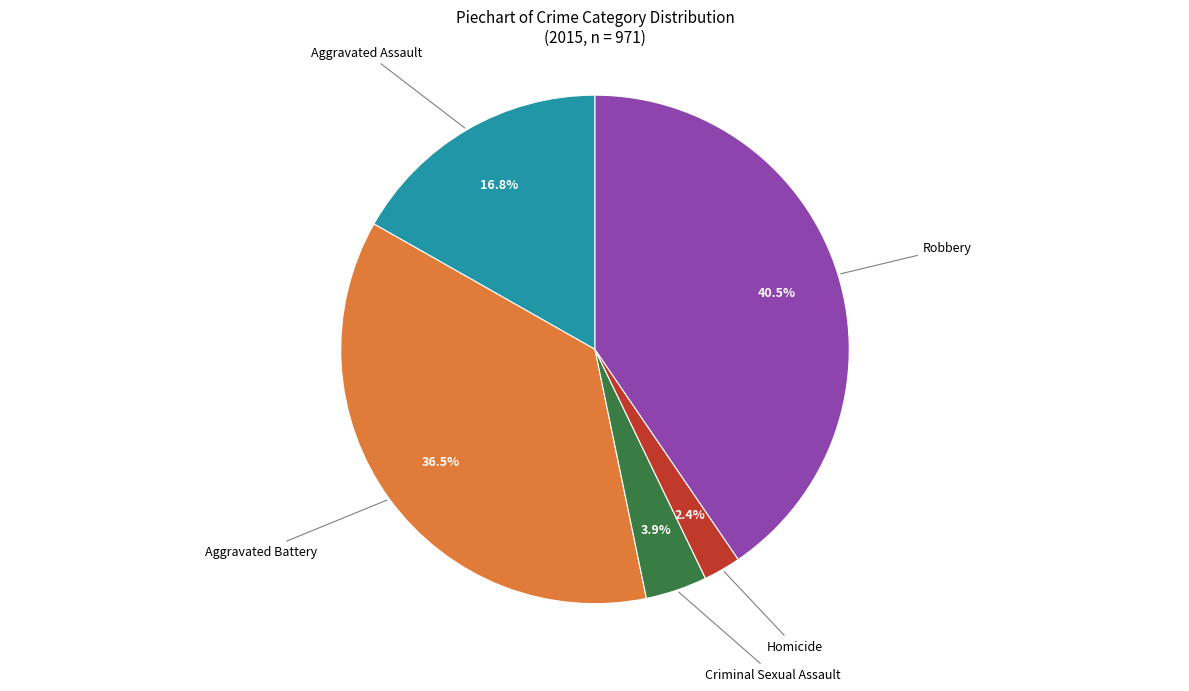

What portion of the pie excludes Homicide?

97.6%